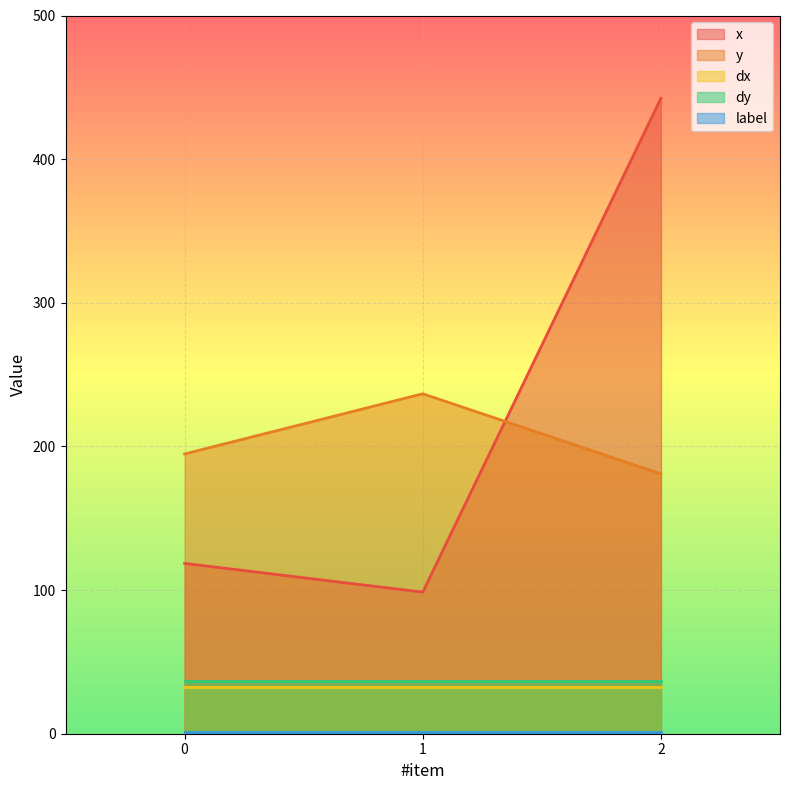

What is the total value across all series at 0?

383.0